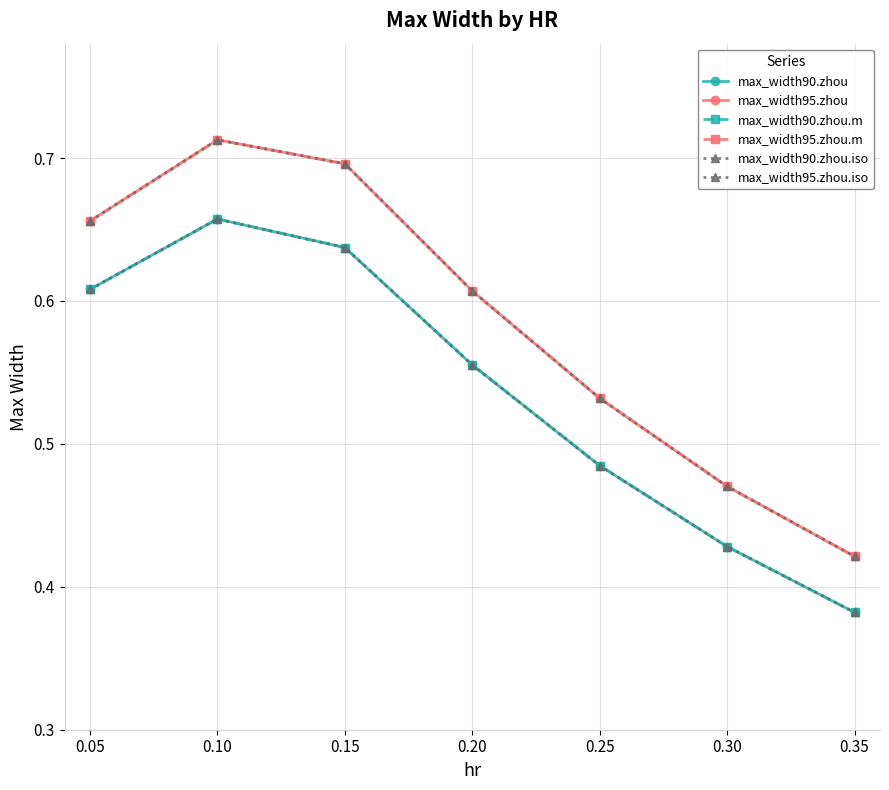

Does the chart have visible grid lines?

Yes